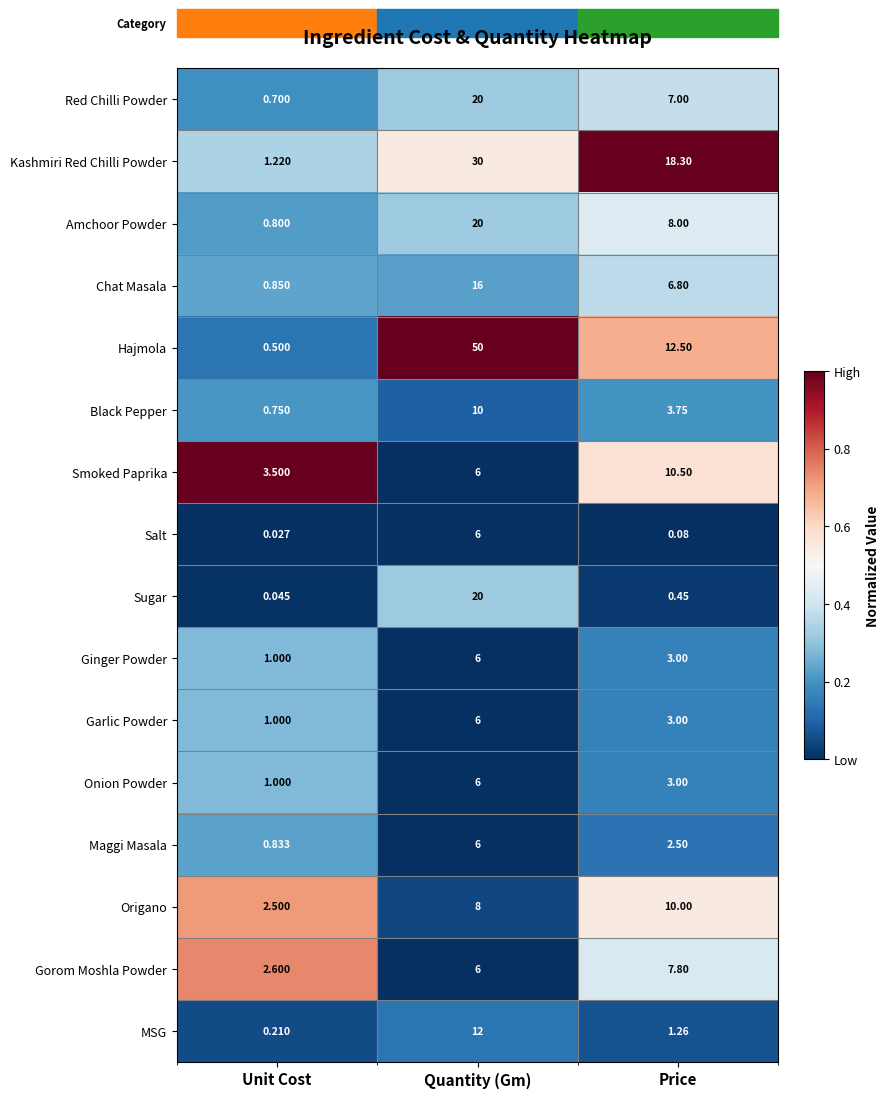

Which series has the largest total across all categories?

Hajmola